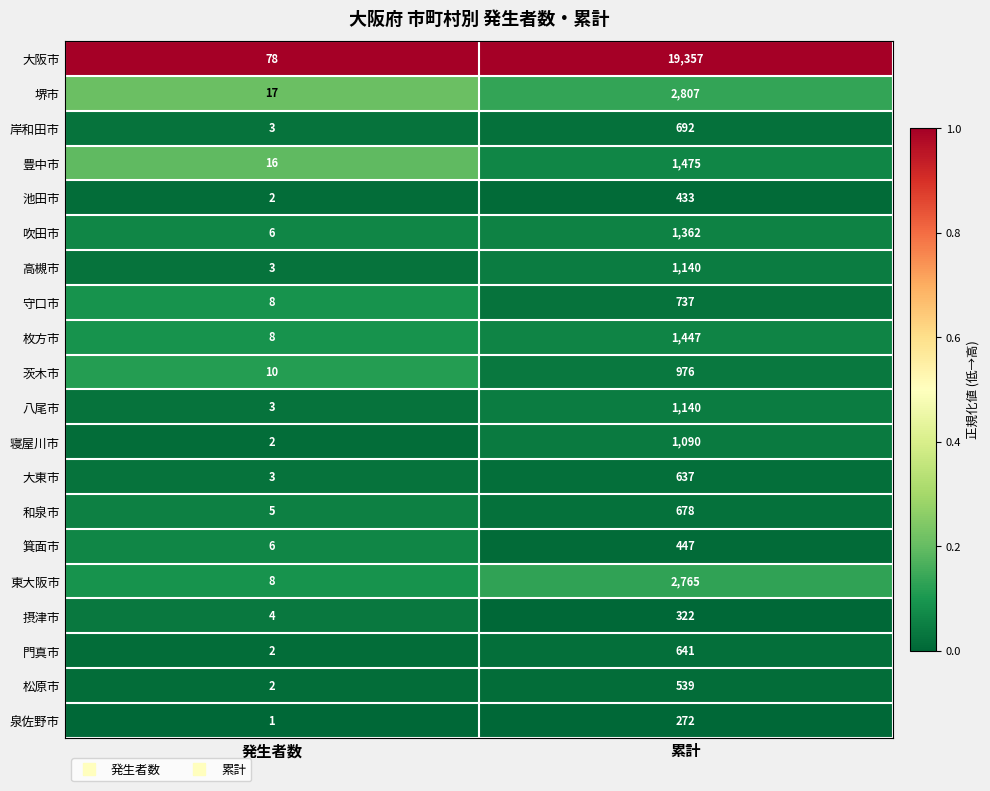

What is the highest value of the 泉佐野市 series?

272